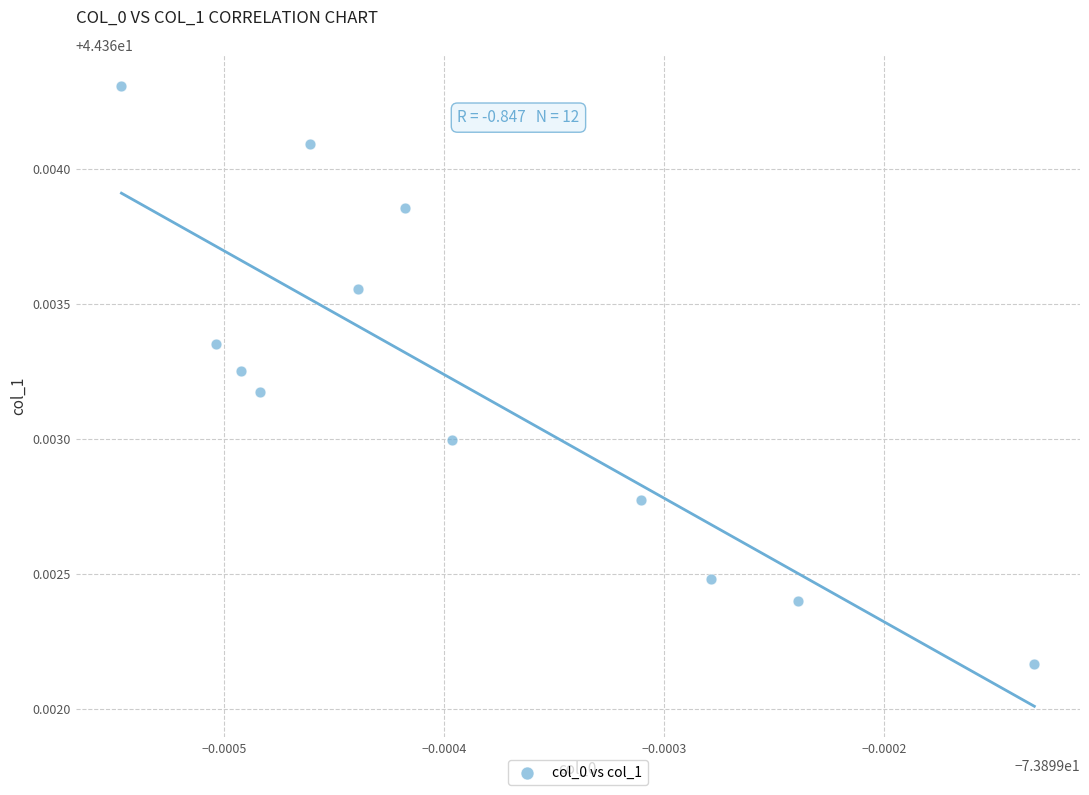

What is the average X value?

-73.9